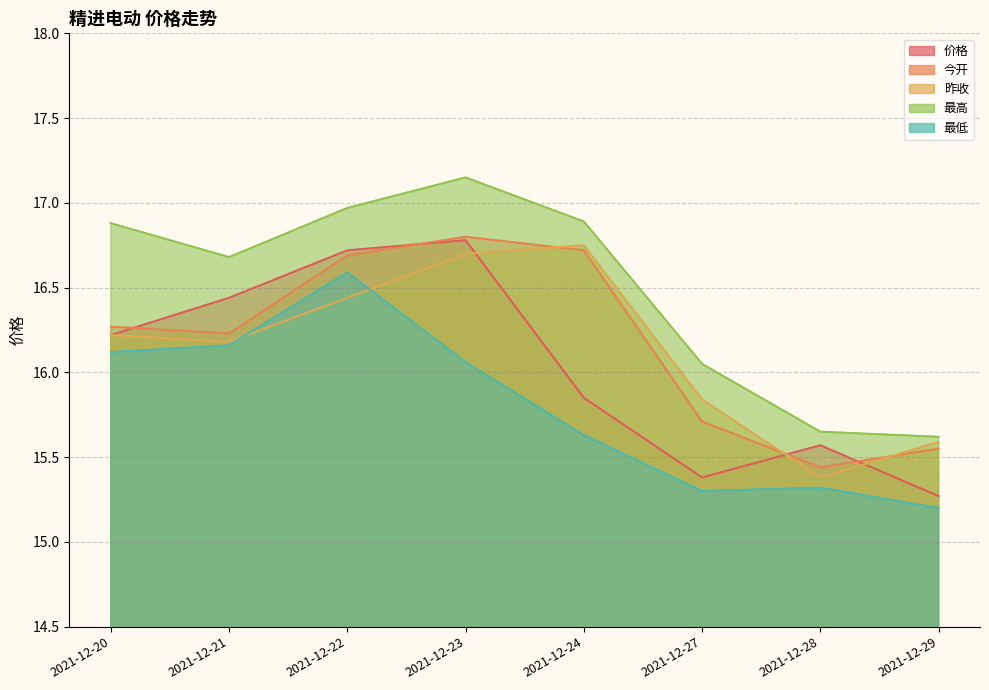

What is the value of the 最高 point at the 6th from the left?

16.1